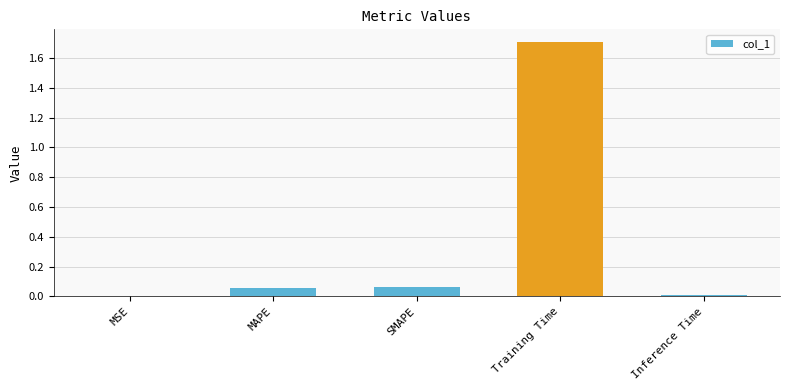

Which label corresponds to the largest value in the chart?

Training Time